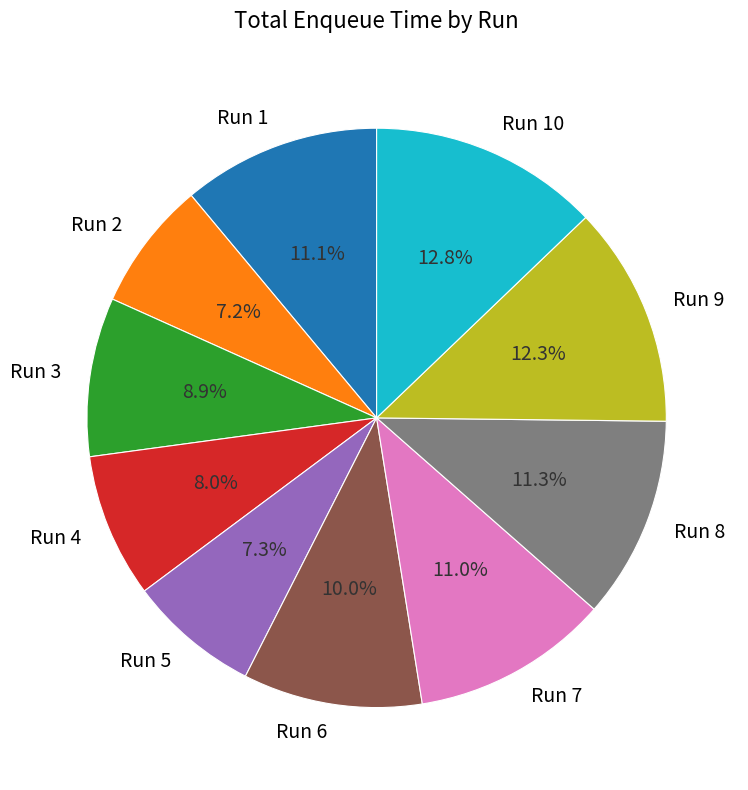

Does any single category account for the majority?

No